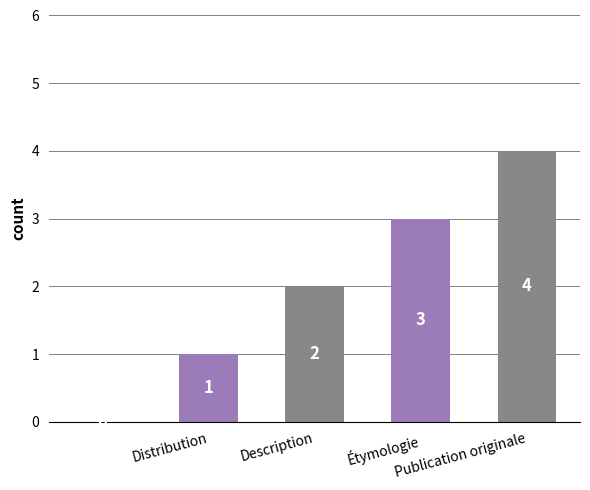

What is the greatest value displayed?

4